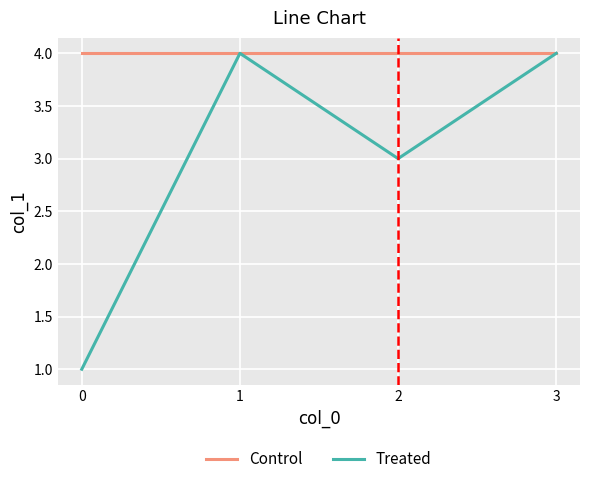

Rank the series by their average value, from highest to lowest.

Control, Treated